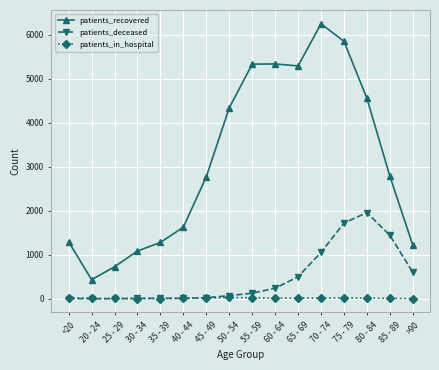

The value of patients_recovered at 30 - 34 is 1087. True or false?

True